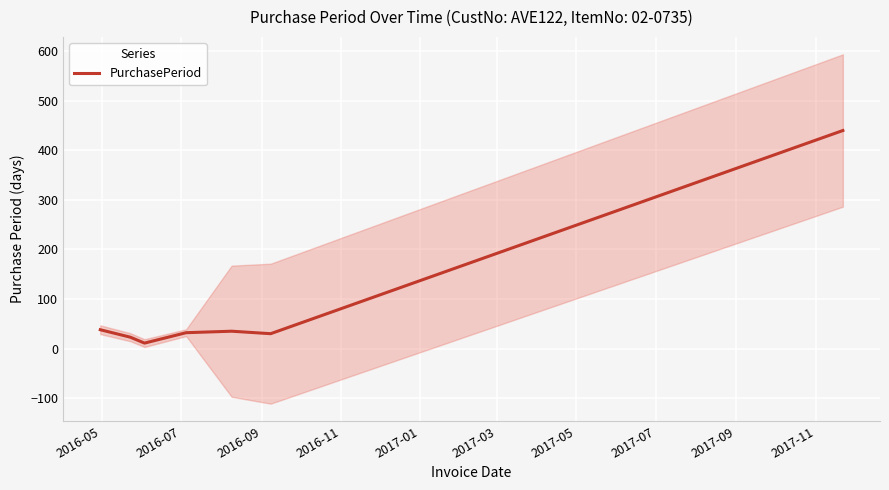

What is the maximum value for PurchasePeriod?

440